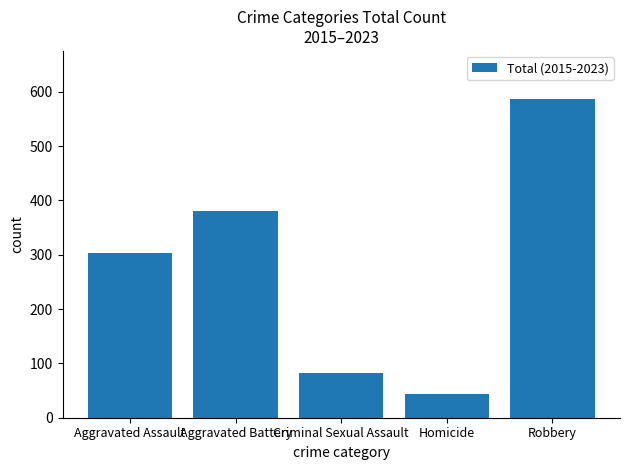

What is the sum of all values?

1399